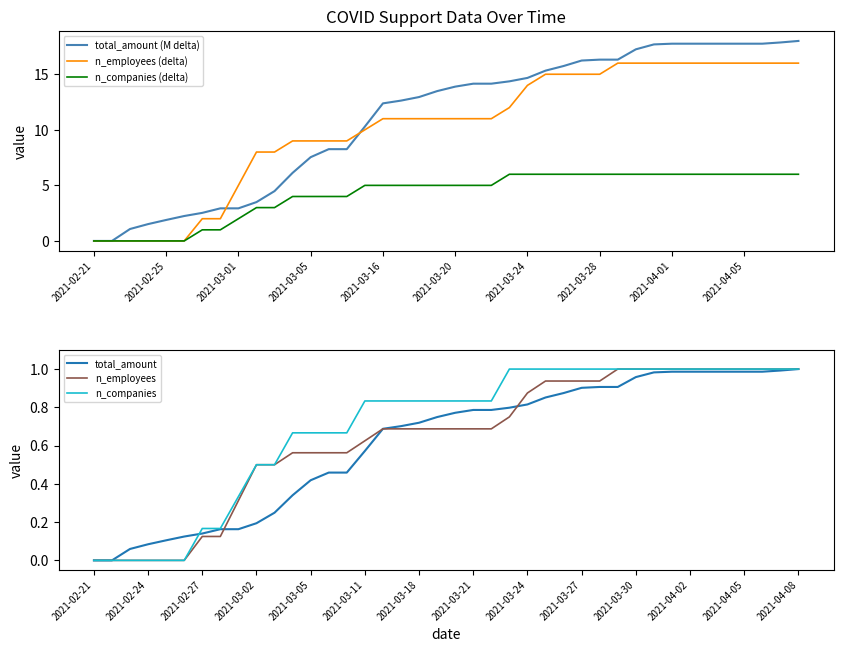

At how many categories does at least one series exceed 5?

31